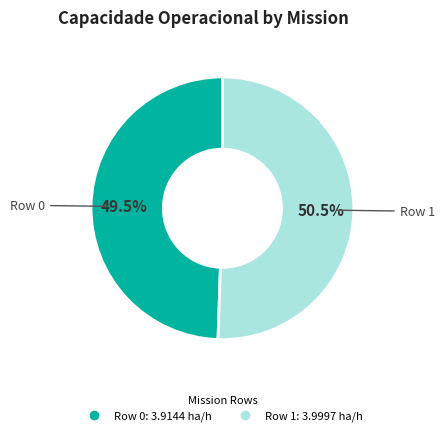

What is the smallest slice in the pie chart?

Row 0